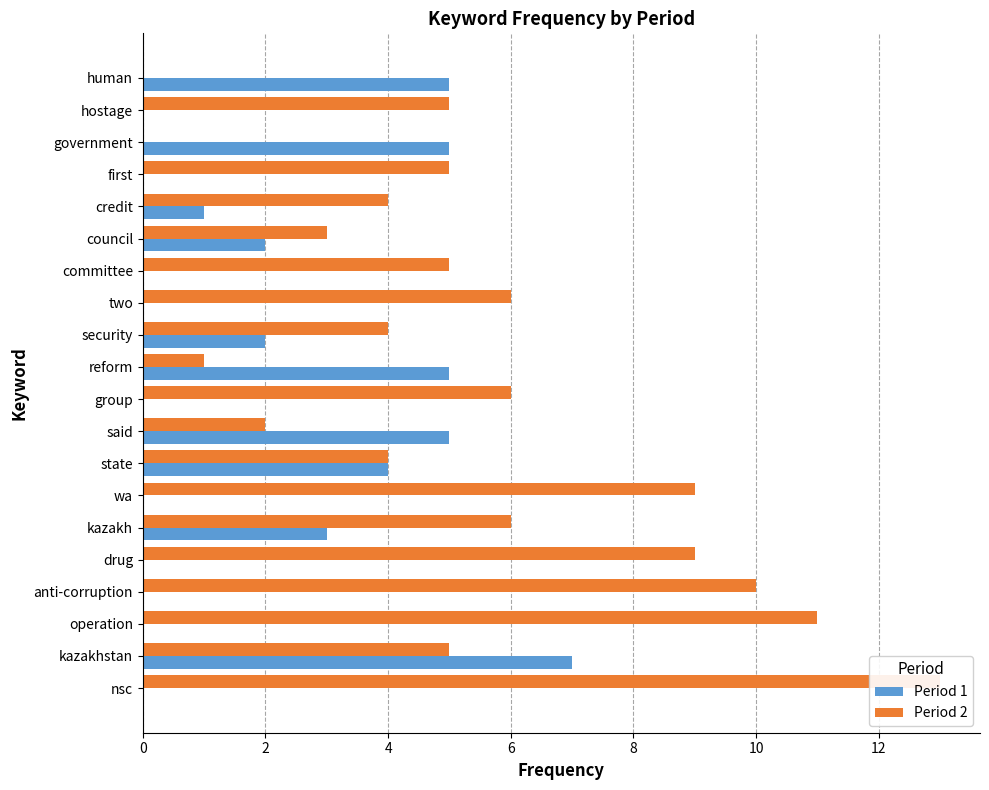

Is the value of Period 2 at operation greater than the value of Period 1 at operation?

Yes